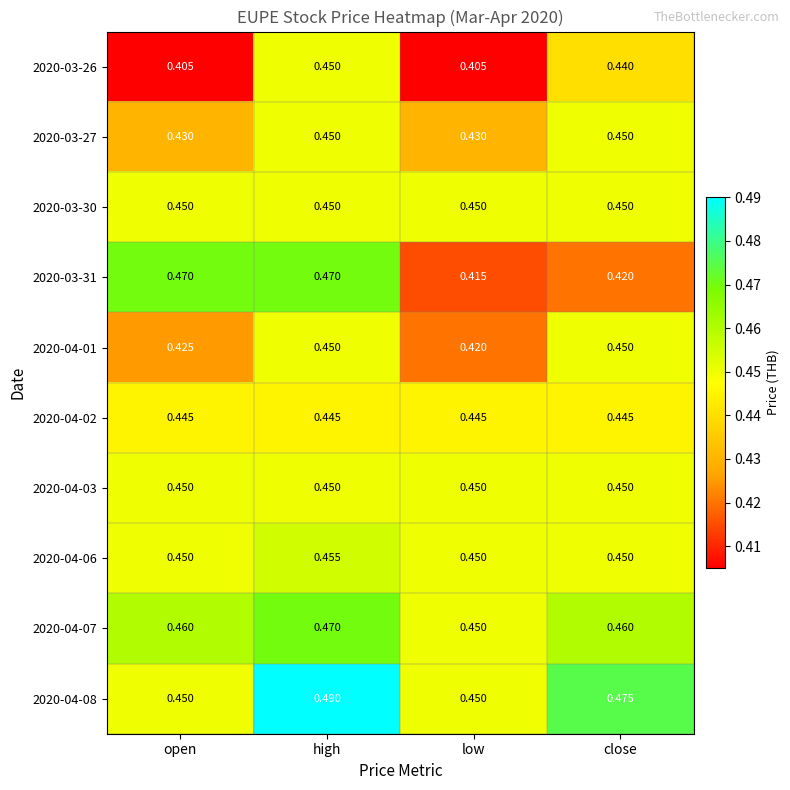

At which label is 2020-04-01 closest to 0?

low